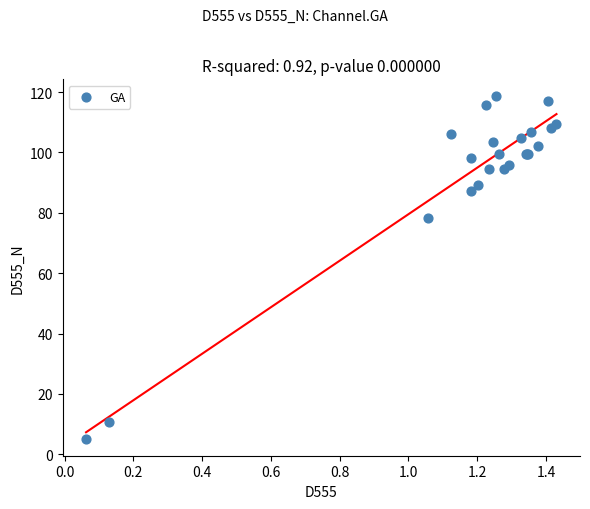

What Y value in the scatter plot is closest to 61?

78.2